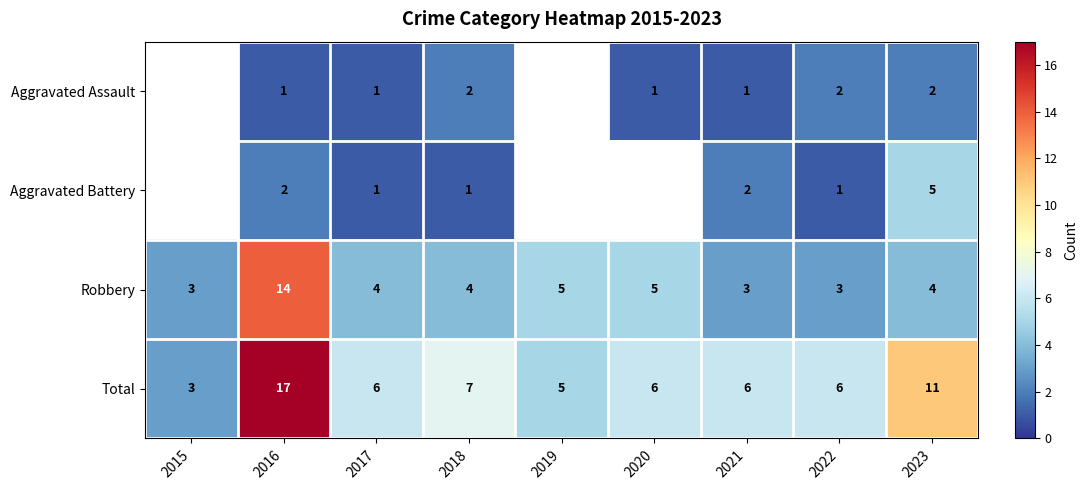

What is the difference between the Total values at 2016 and 2021?

11